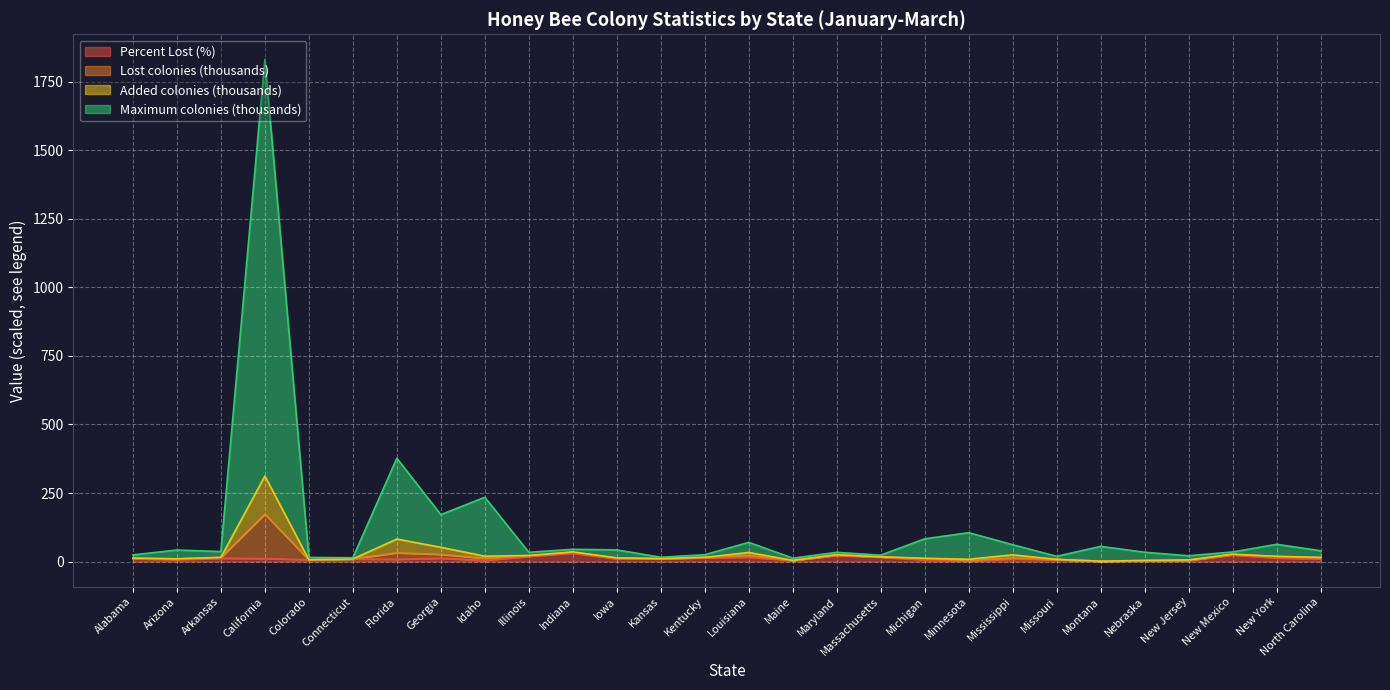

What is the label of the 18th point from the right?

Indiana